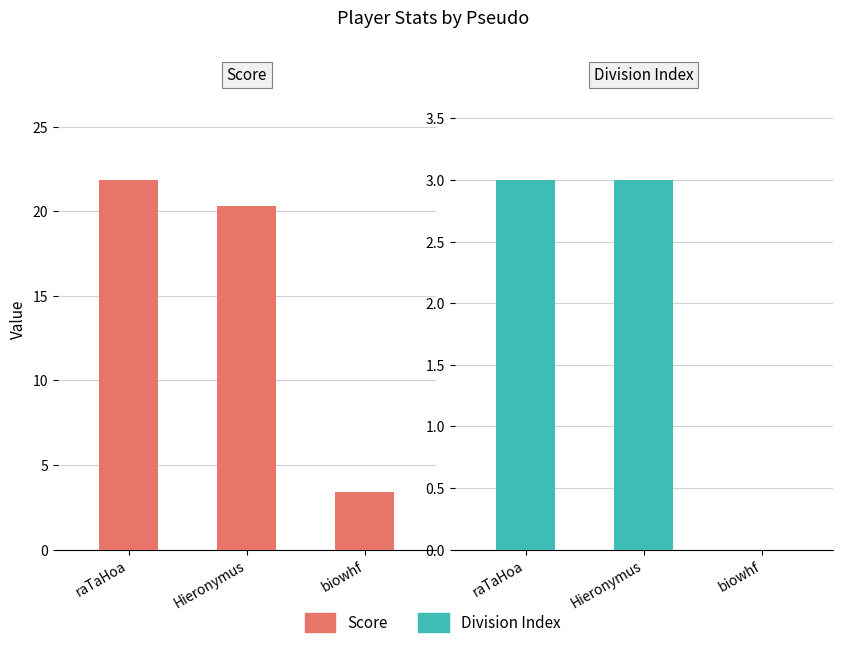

What position from the right is biowhf?

1